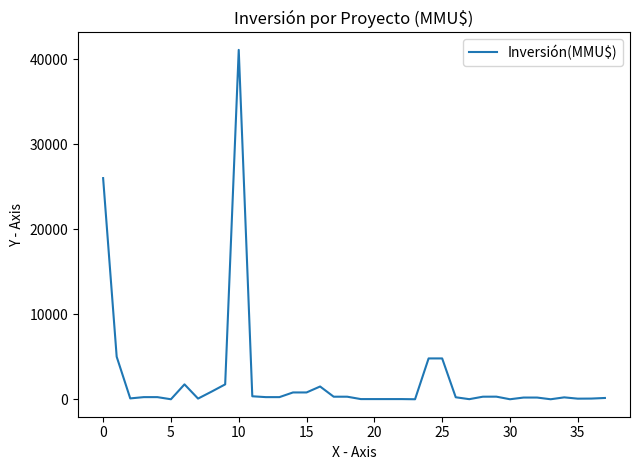

What is the maximum value shown in the chart?

41075